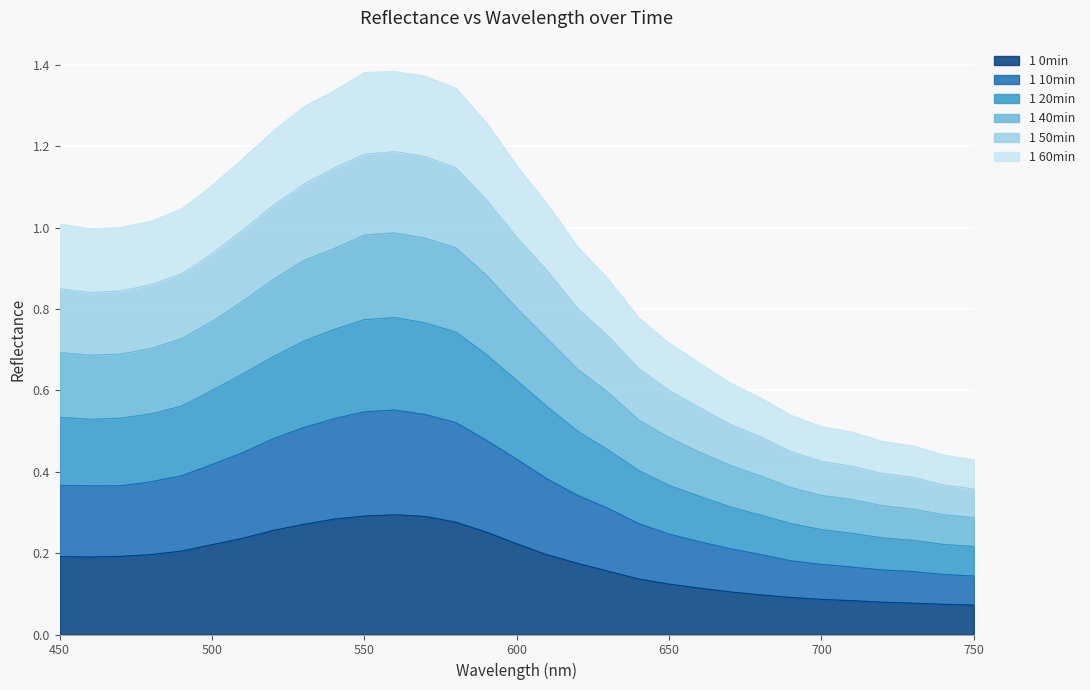

Does the chart display data point markers on the line(s)?

No